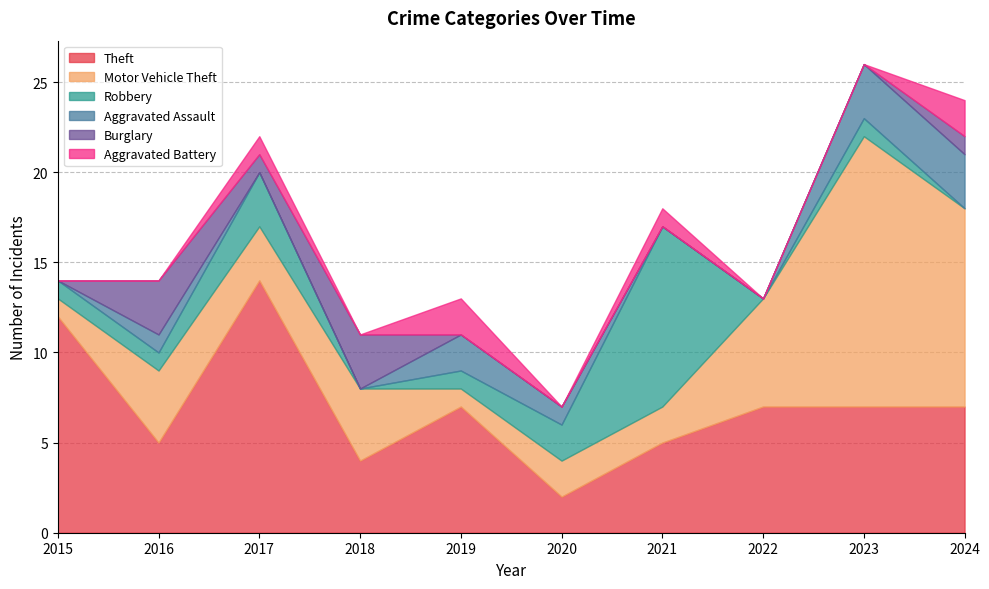

What is the minimum value for Theft?

2